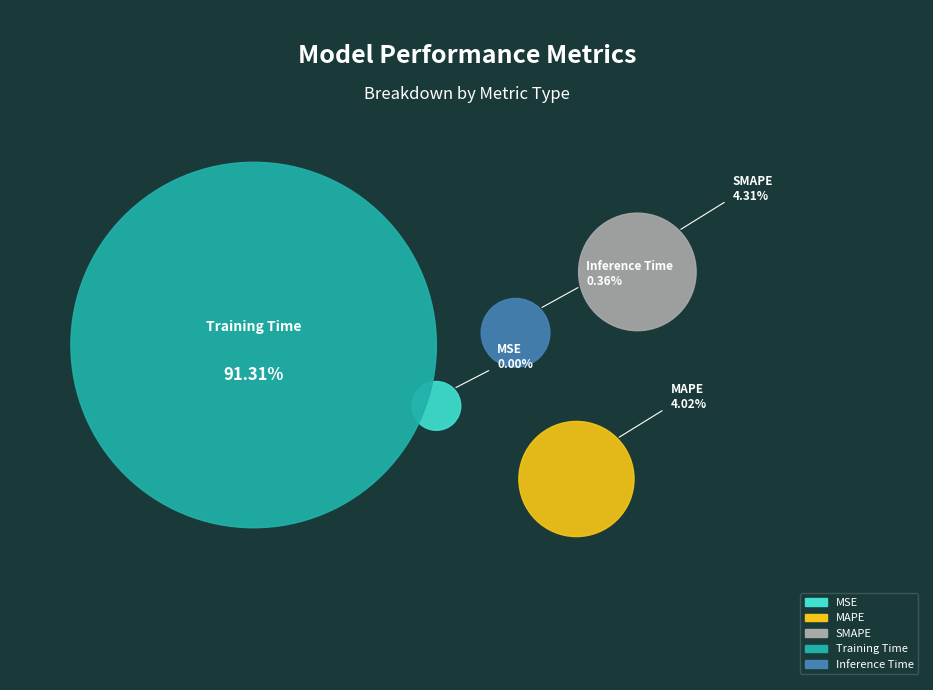

Which slice is the smallest?

MSE